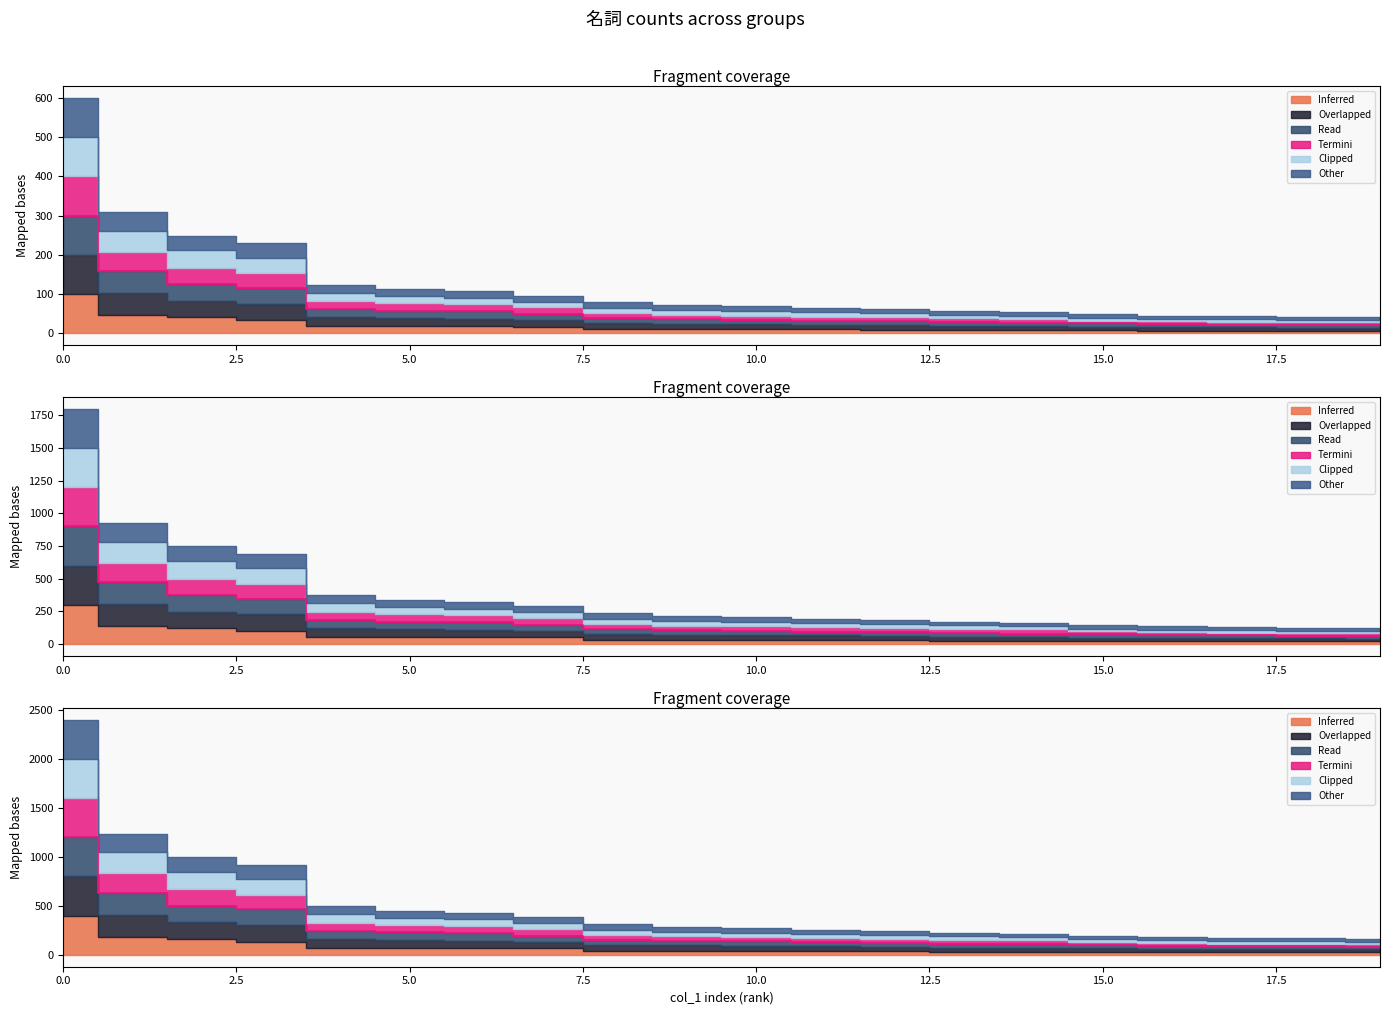

Is it true that Group1_名詞 equals 25.1 at 15?

True